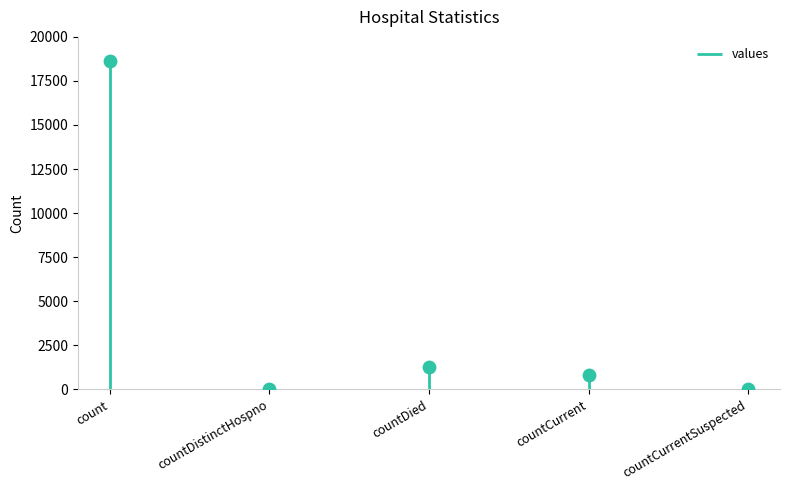

What is the change in value from countDied to countCurrent?

-461